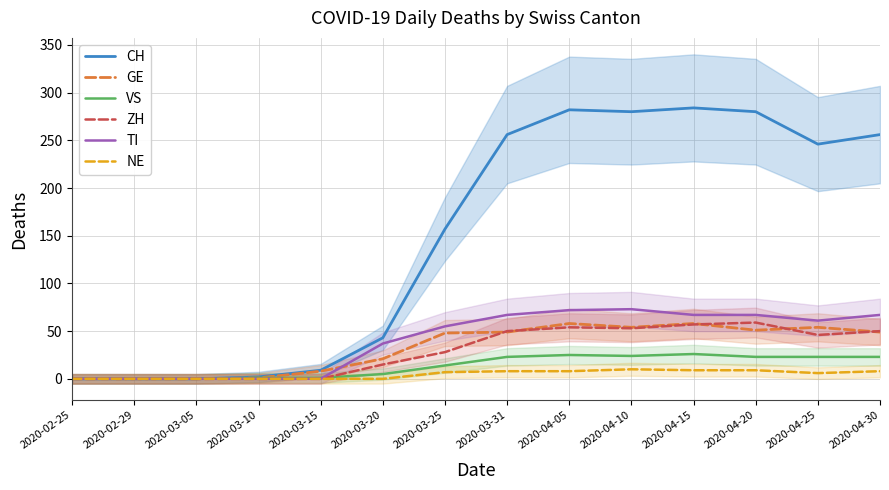

How many intersections are there between TI and GE?

1